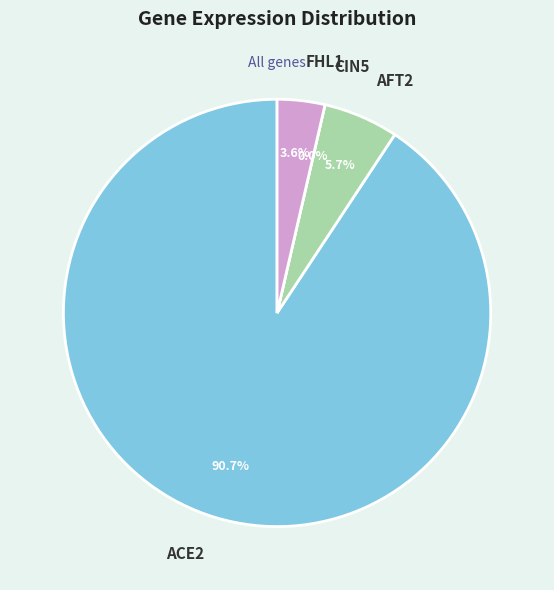

Rank the categories by value from highest to lowest.

ACE2, AFT2, FHL1, CIN5